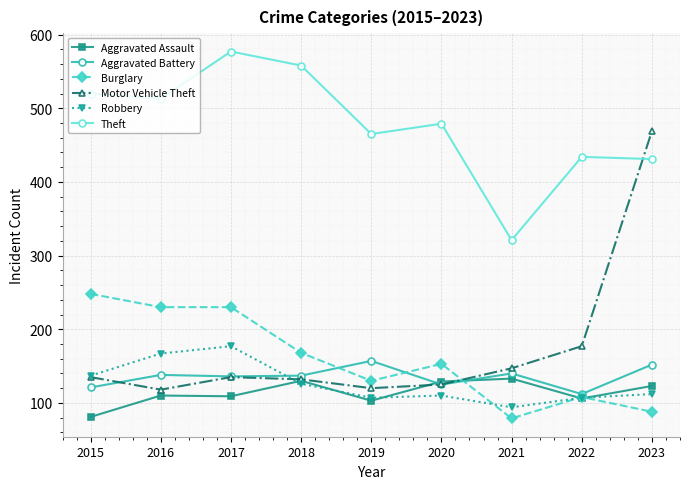

What is the difference between the highest and lowest values at 2020?

369